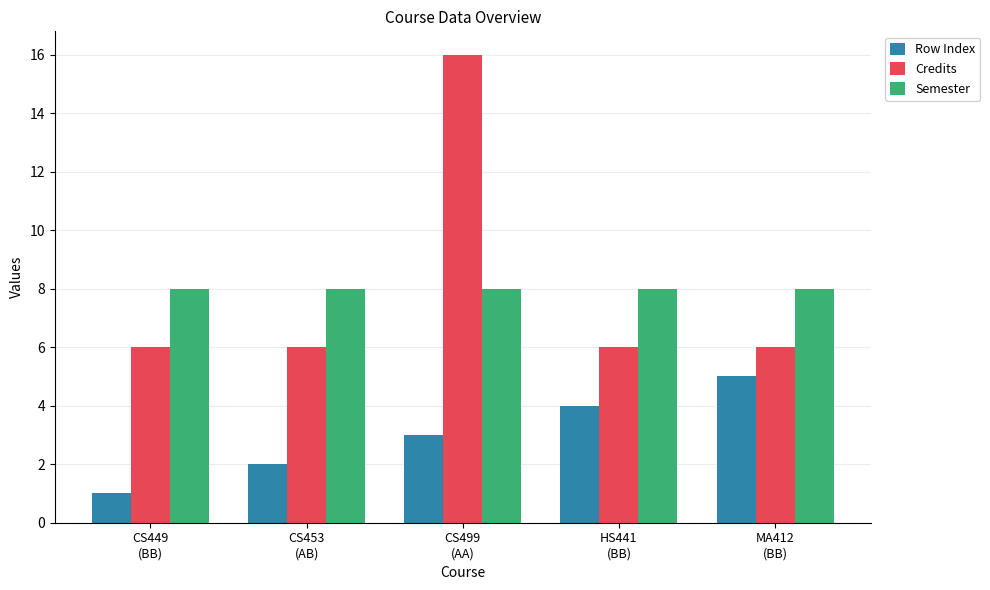

What is the value of the Row Index bar at the 1st from the left?

1